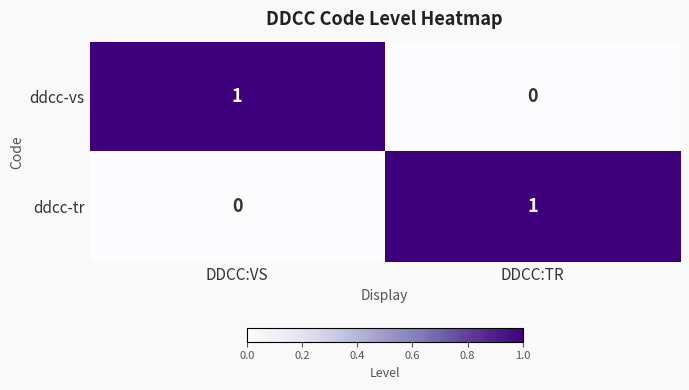

How many series are shown in this chart?

2